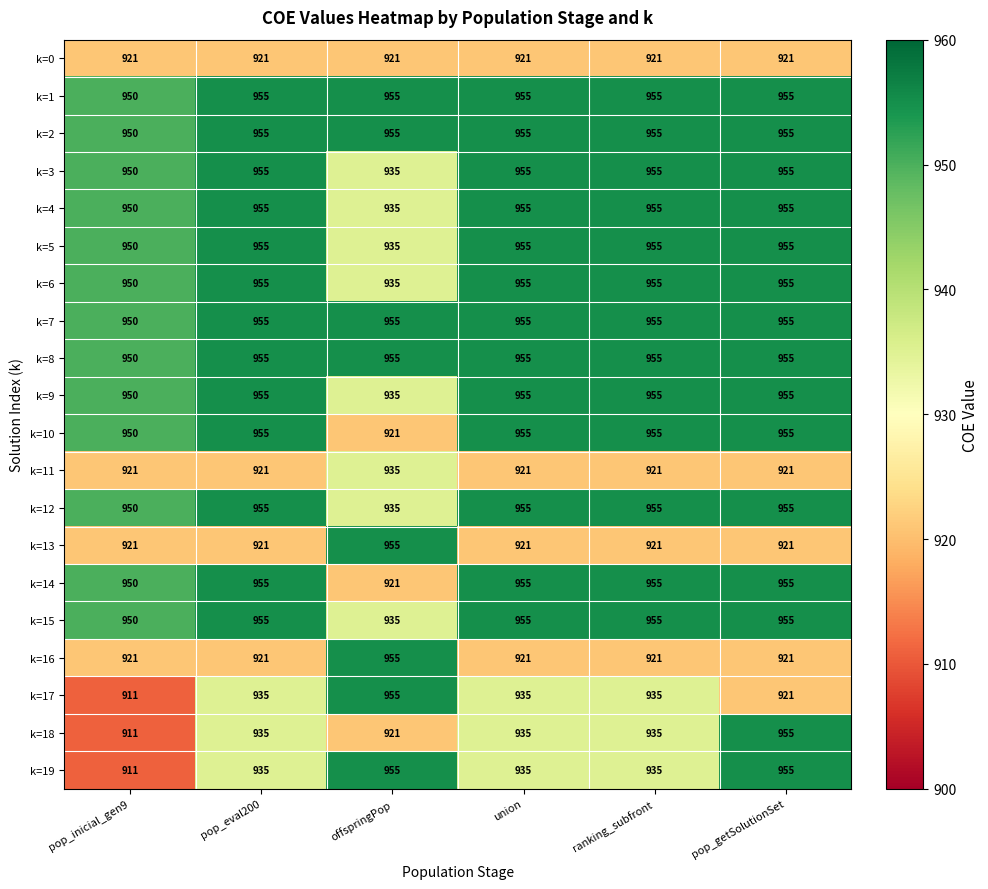

At how many categories does at least one series exceed 917?

6